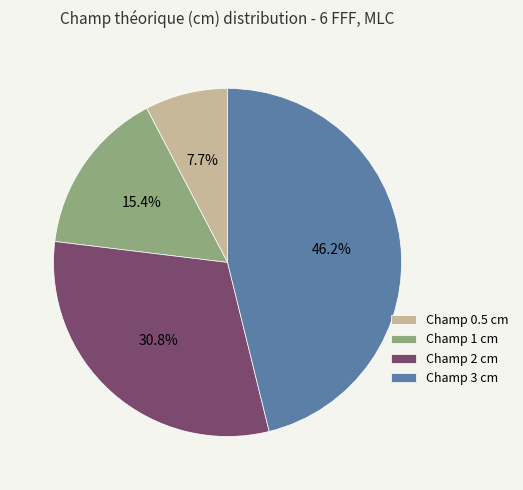

Does any single category account for the majority?

No